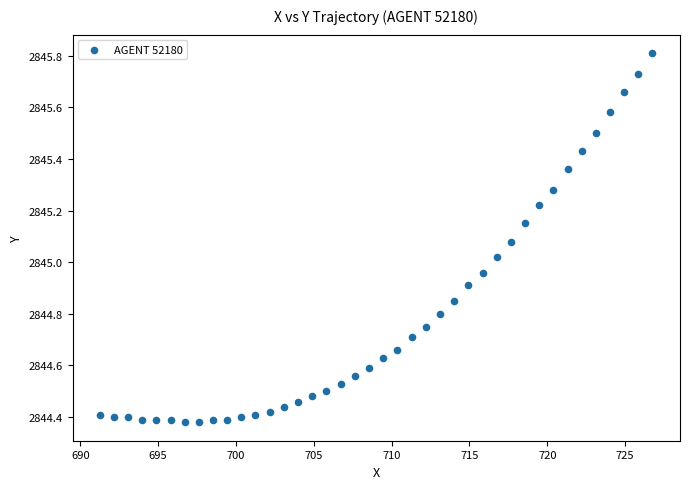

What is the range of Y values (max minus min)?

1.4